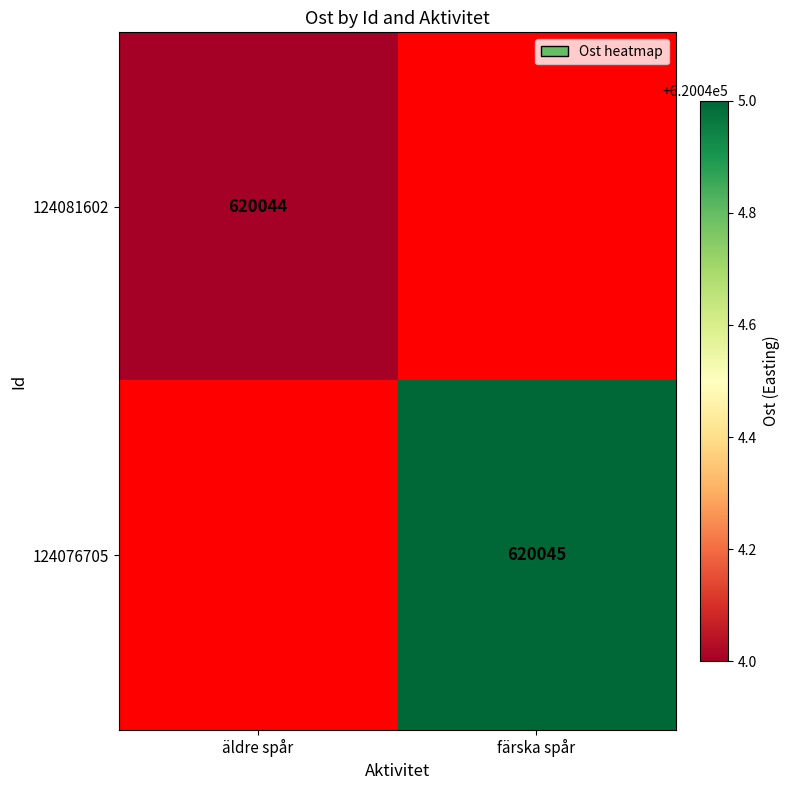

The 124076705 series shows 620045 at färska spår. True or false?

True